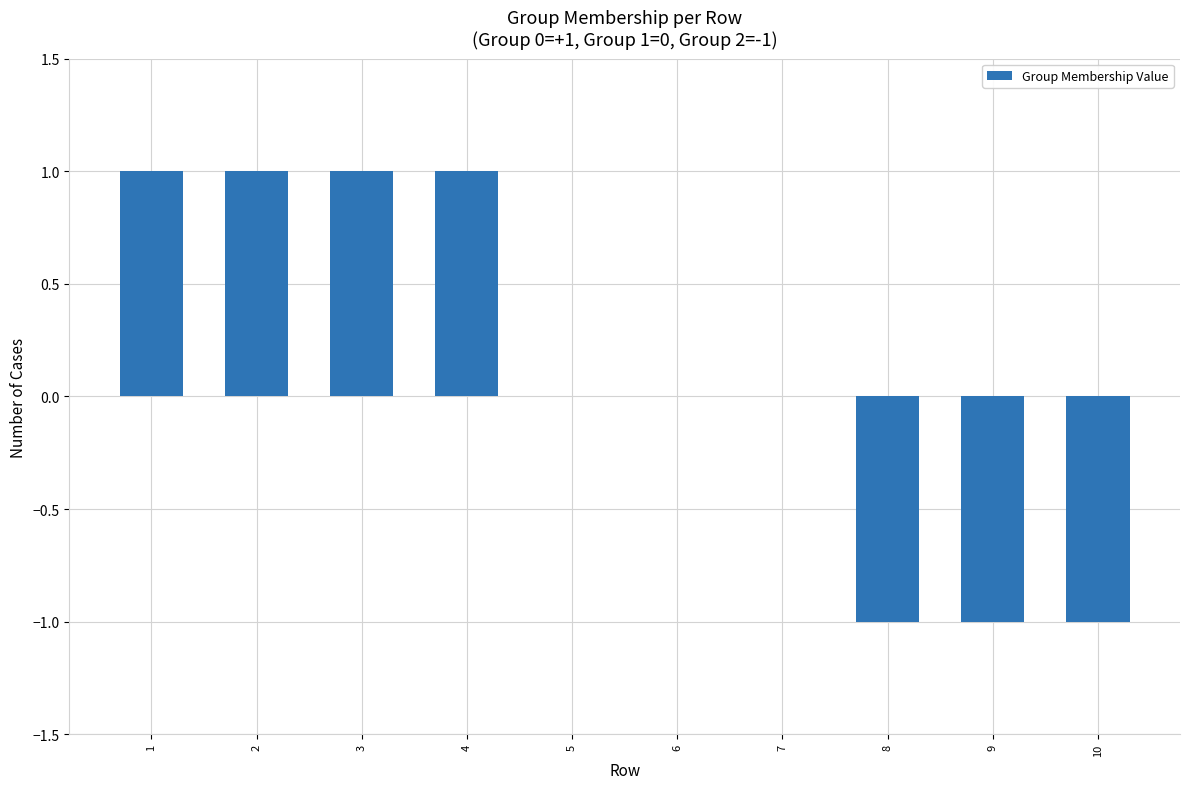

What is the difference between the values at 10 and 5?

1